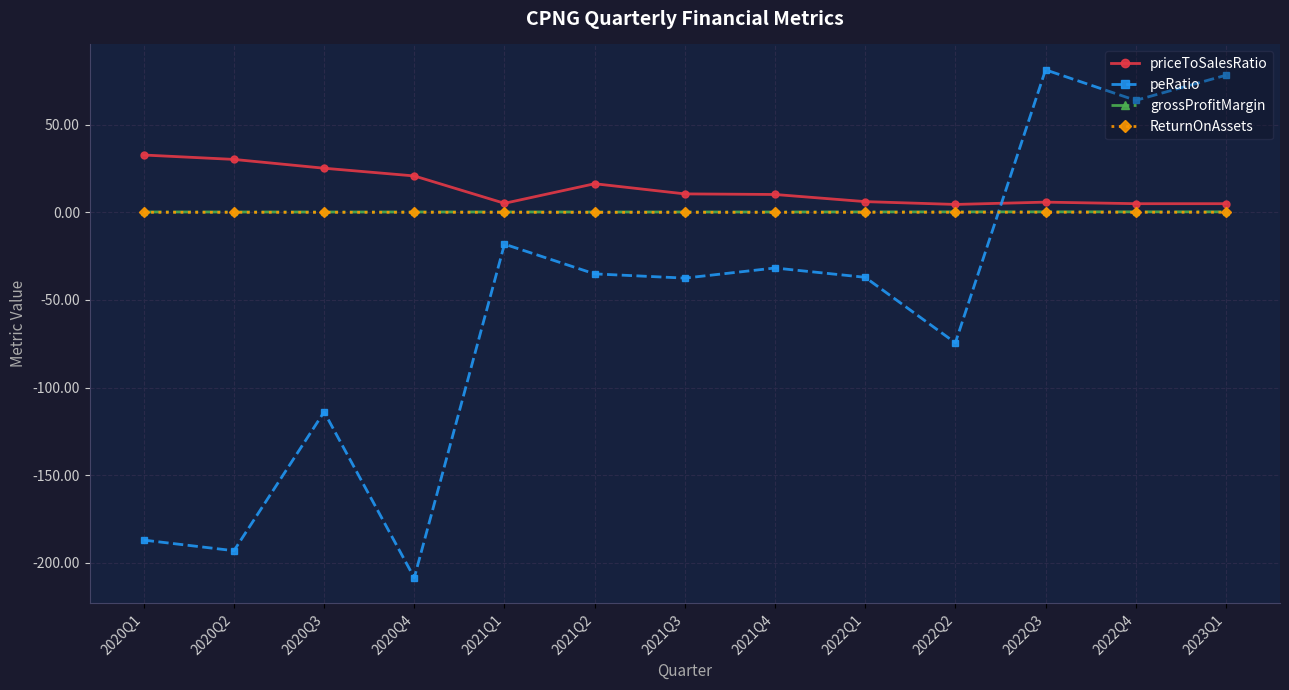

What is the approximate value of grossProfitMargin at 2022Q1?

0.2